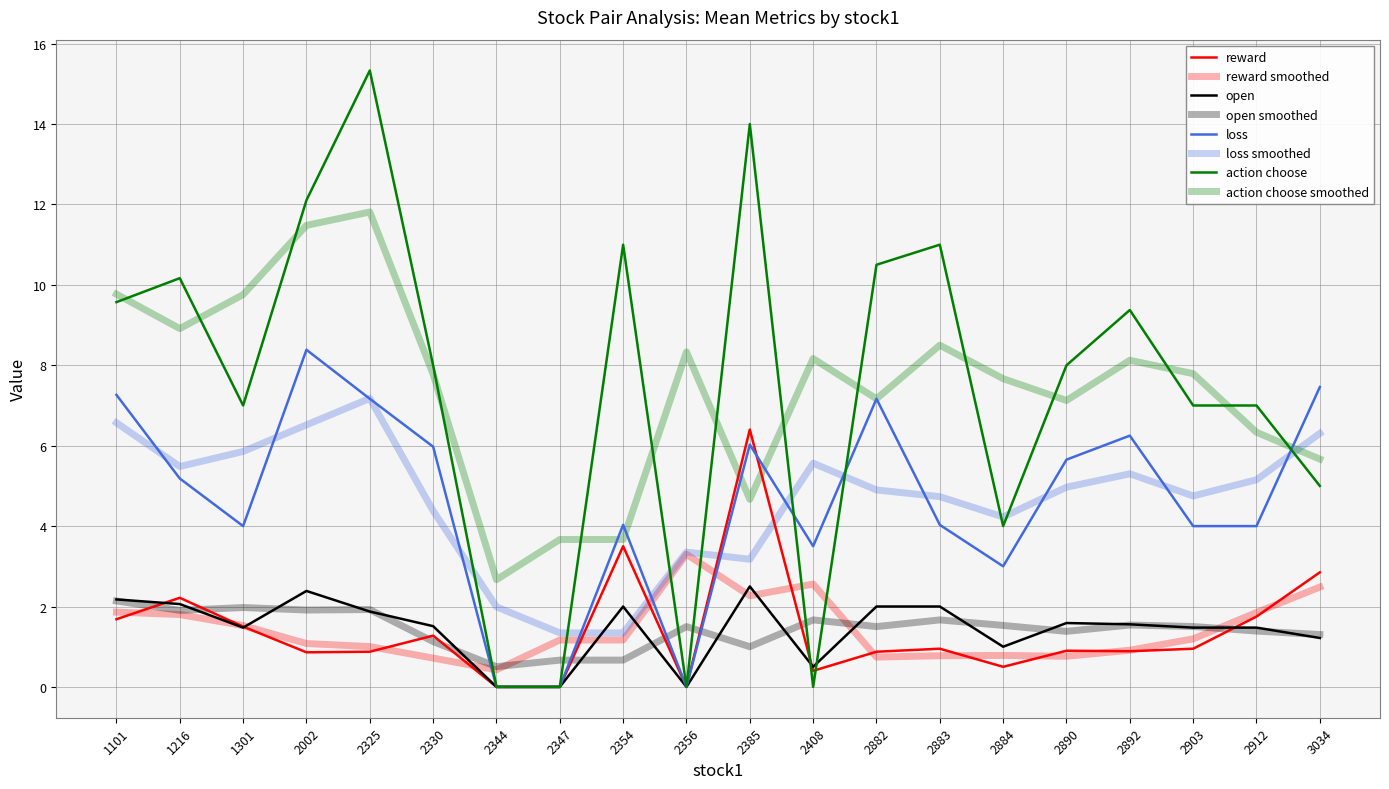

What is the sum of all action choose values?

149.1